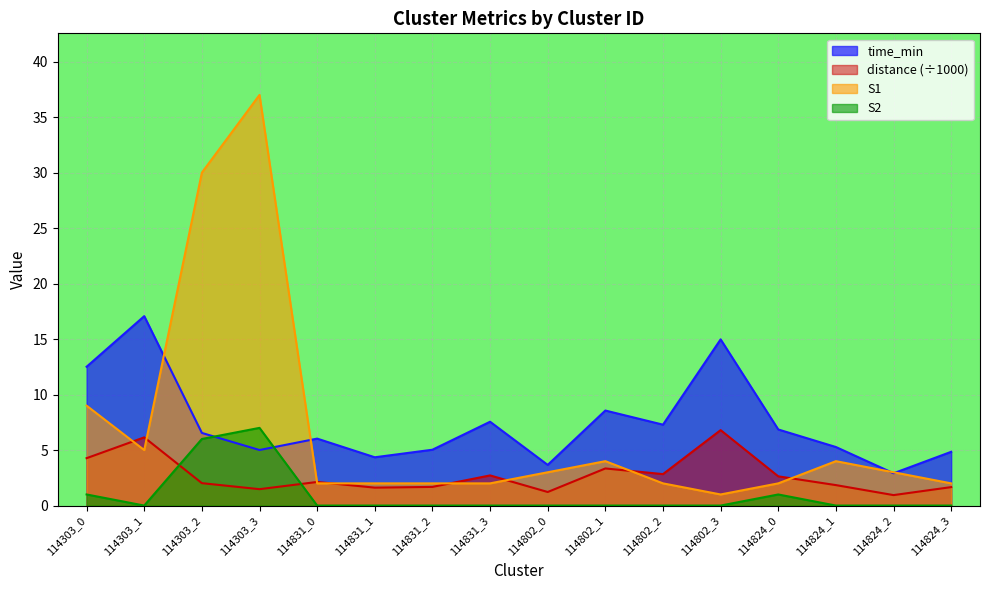

How many S2 values are between 0 and 1?

14